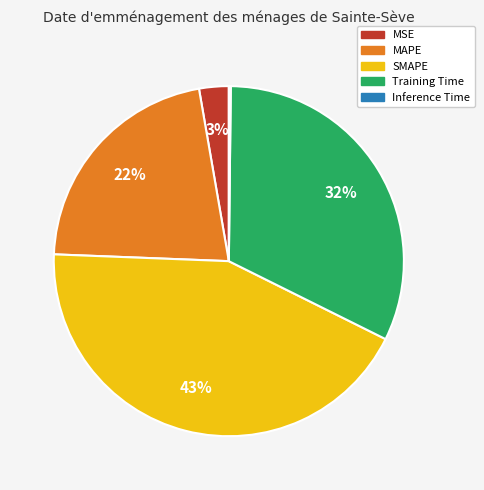

What is the largest slice in the pie chart?

SMAPE